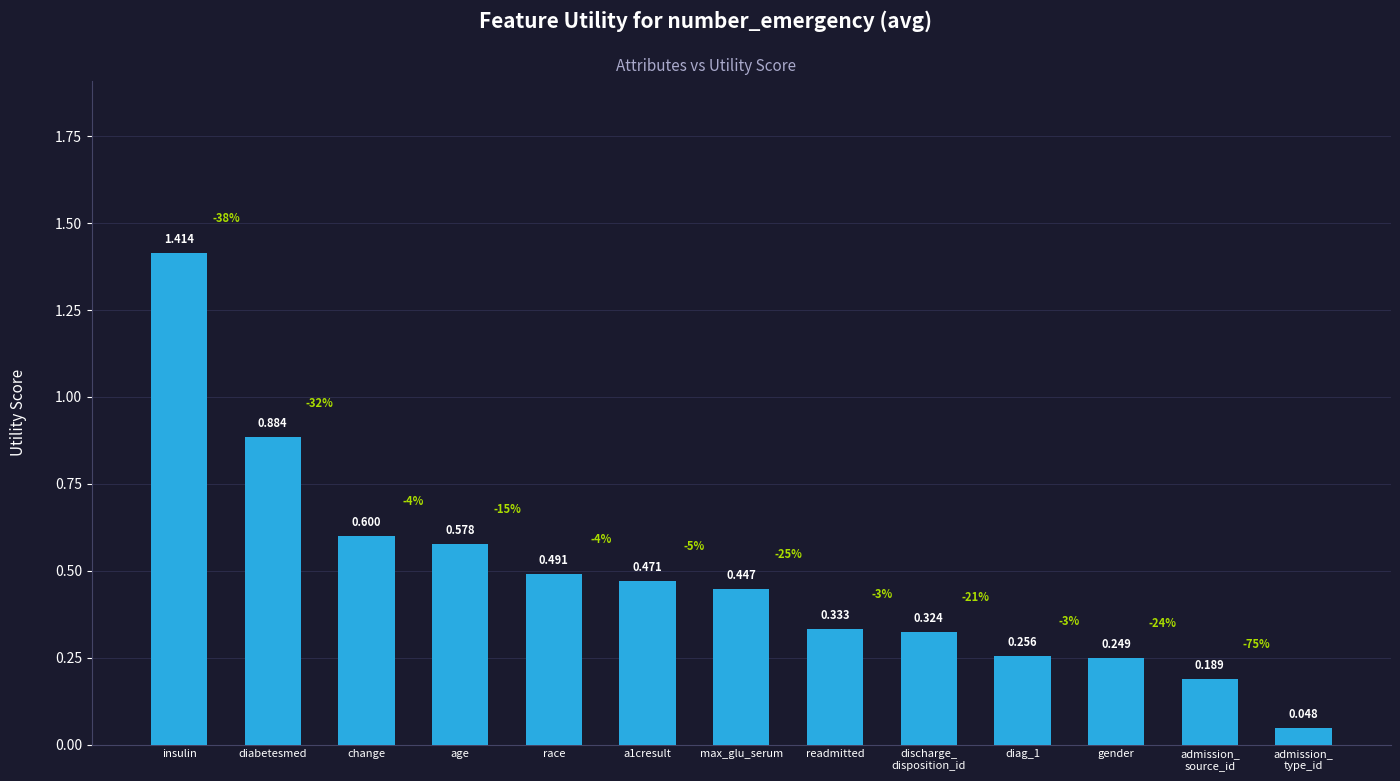

True or false: the data shows 0.3 at change.

False